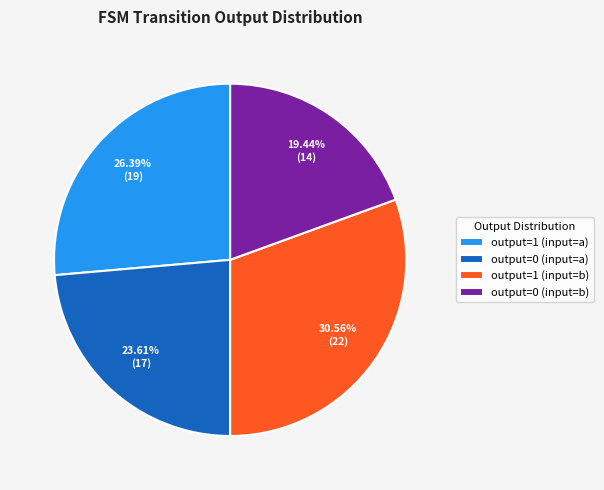

Is there a majority slice in this chart?

No